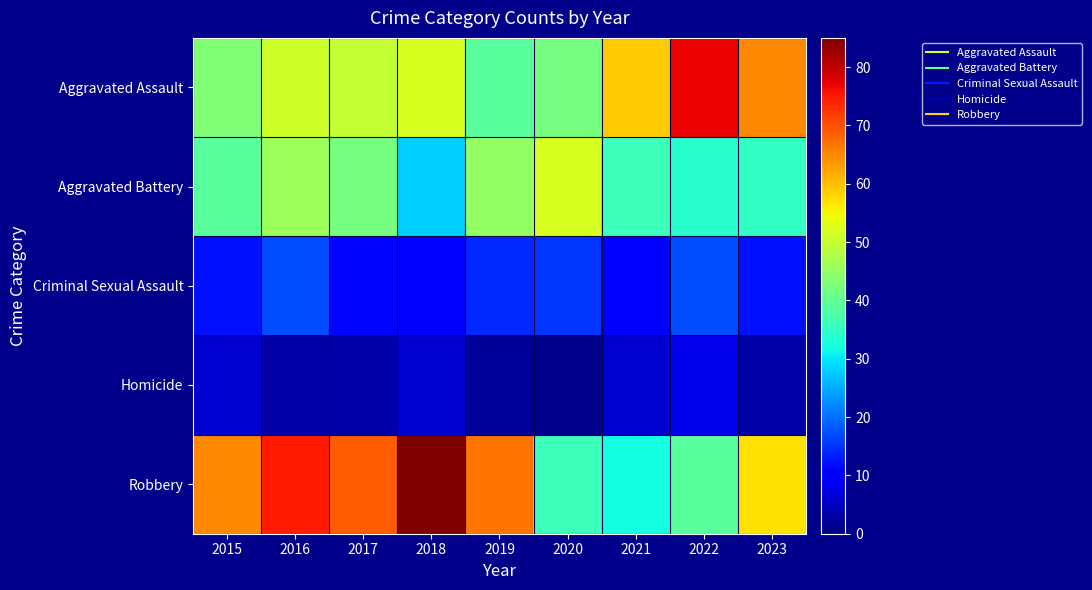

Which series has the largest range (max minus min)?

Robbery